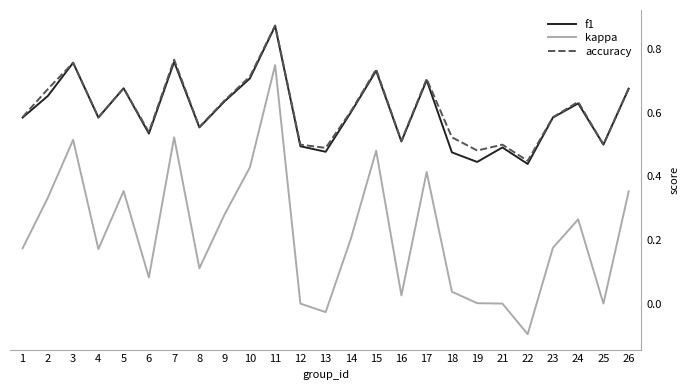

Is it true that kappa equals 0.0 at 25?

True